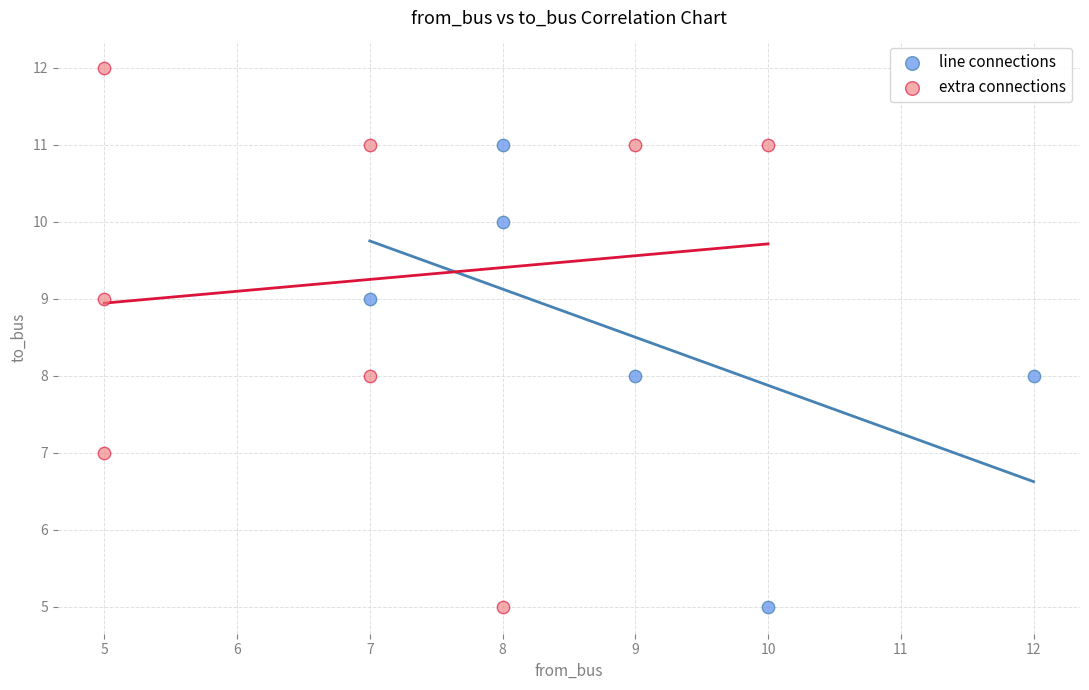

Which series has the widest spread of Y values?

extra connections